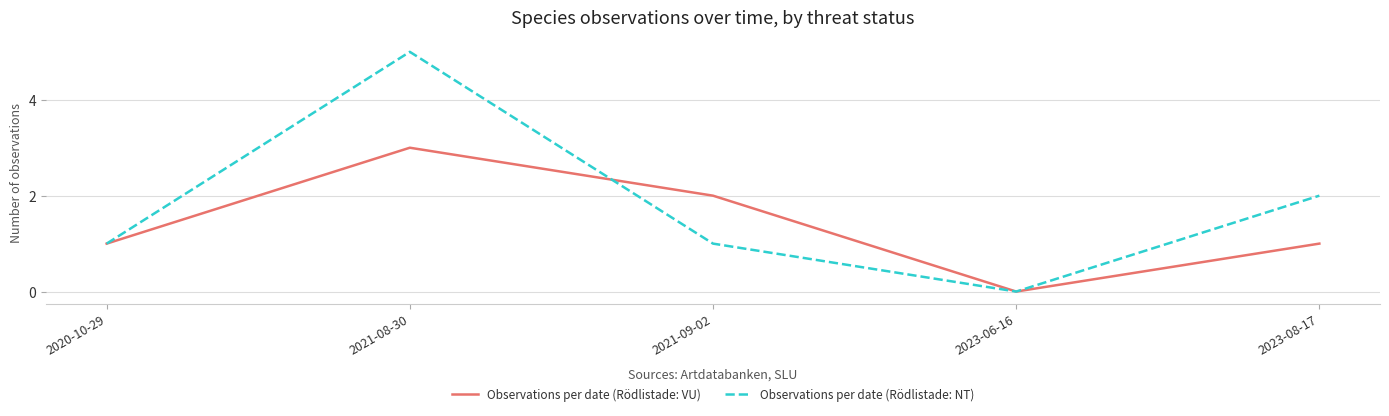

Is the value of Observations per date (Rödlistade: VU) at 2023-08-17 greater than the value of Observations per date (Rödlistade: NT) at 2023-08-17?

No